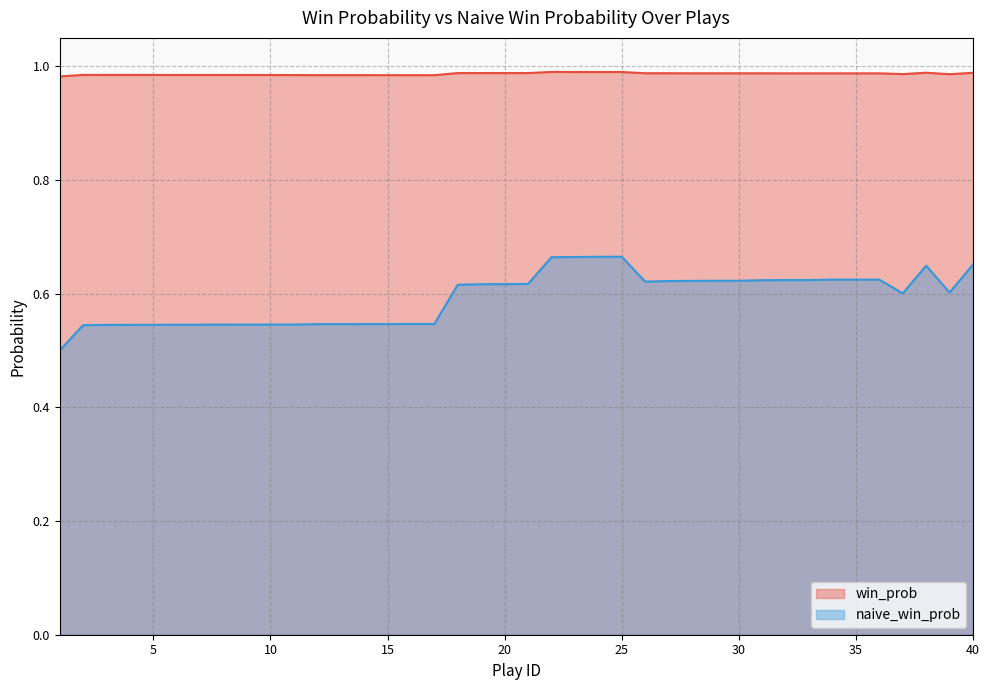

Rank the series by their maximum value, from lowest to highest.

naive_win_prob, win_prob